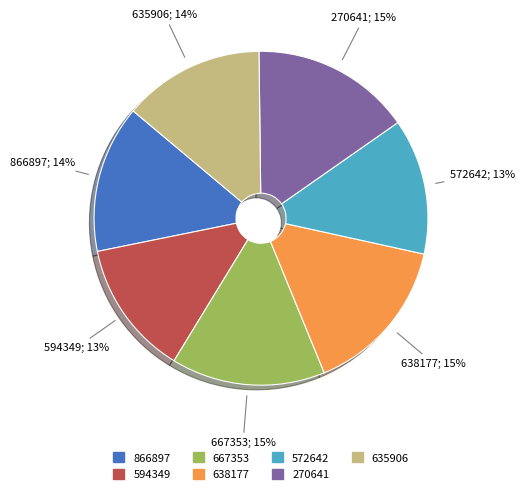

How many segments does this pie chart have?

7